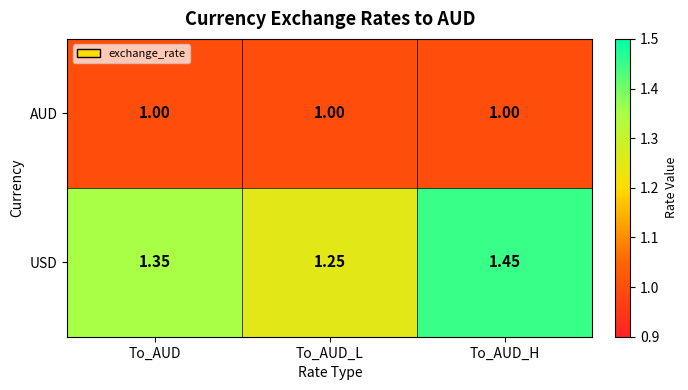

Which category has the highest value across all series?

To_AUD_H